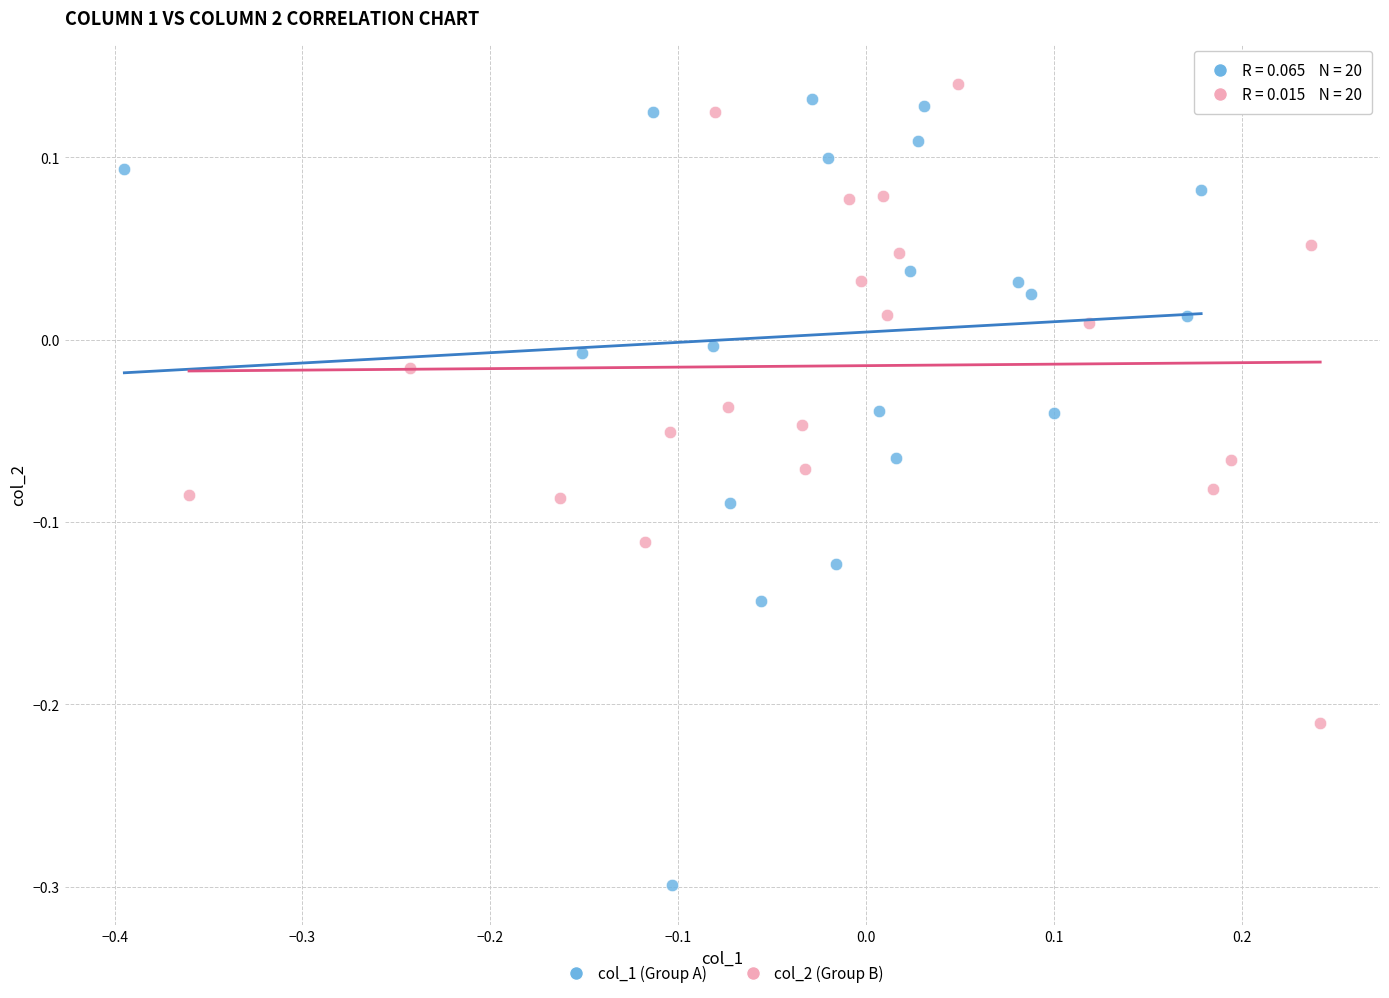

Which series has the widest spread of Y values?

col_1 (Group A)